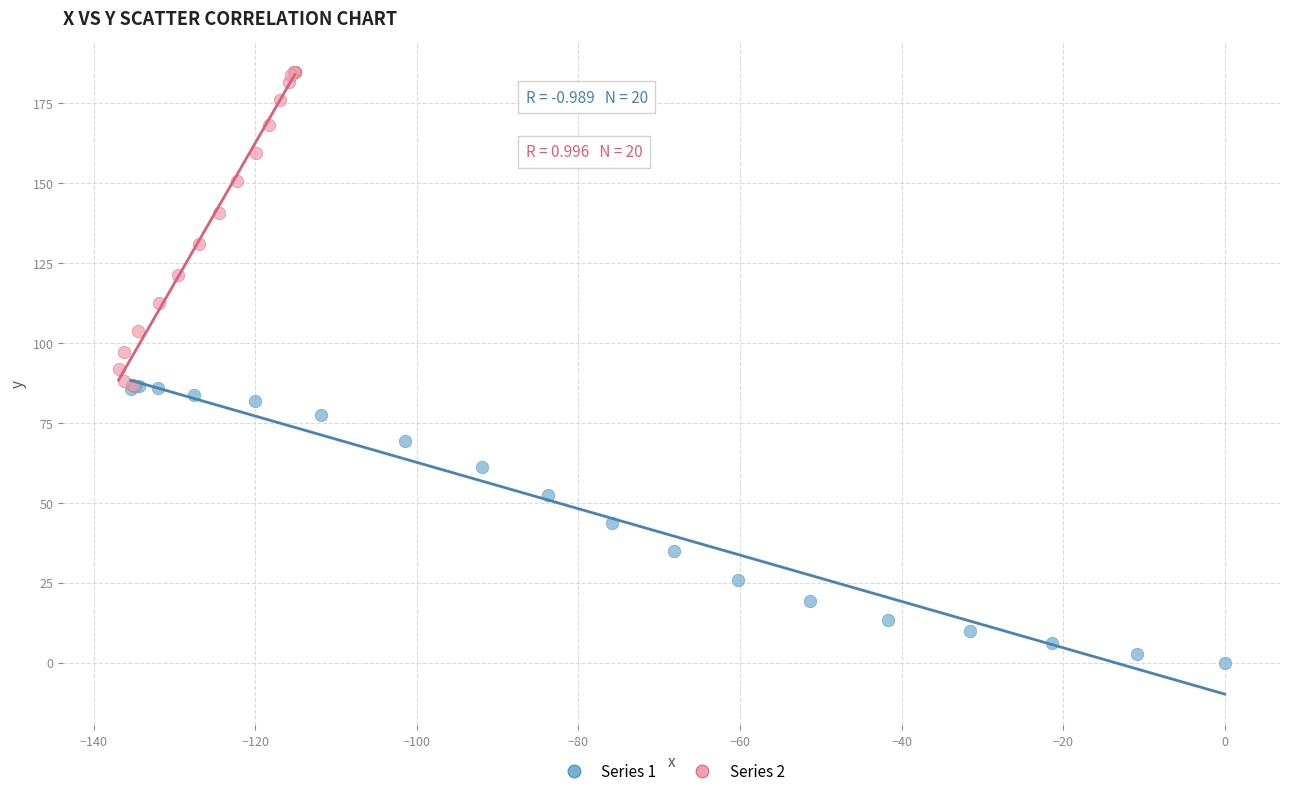

Which series reaches the maximum Y coordinate?

Series 2